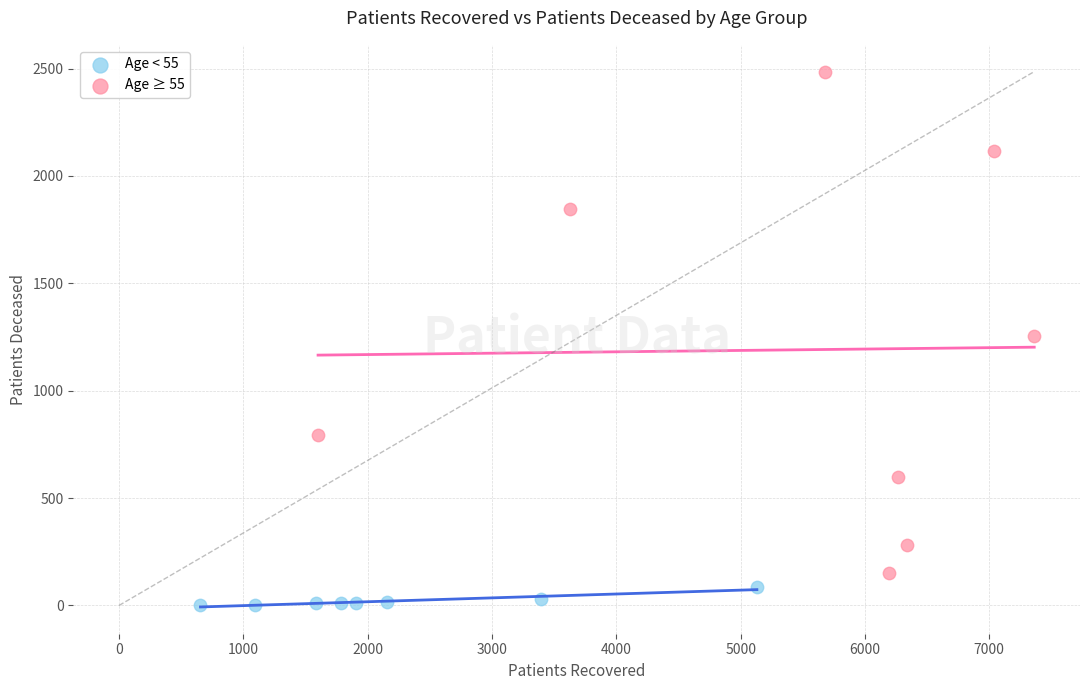

Which series reaches the minimum Y coordinate?

Age < 55